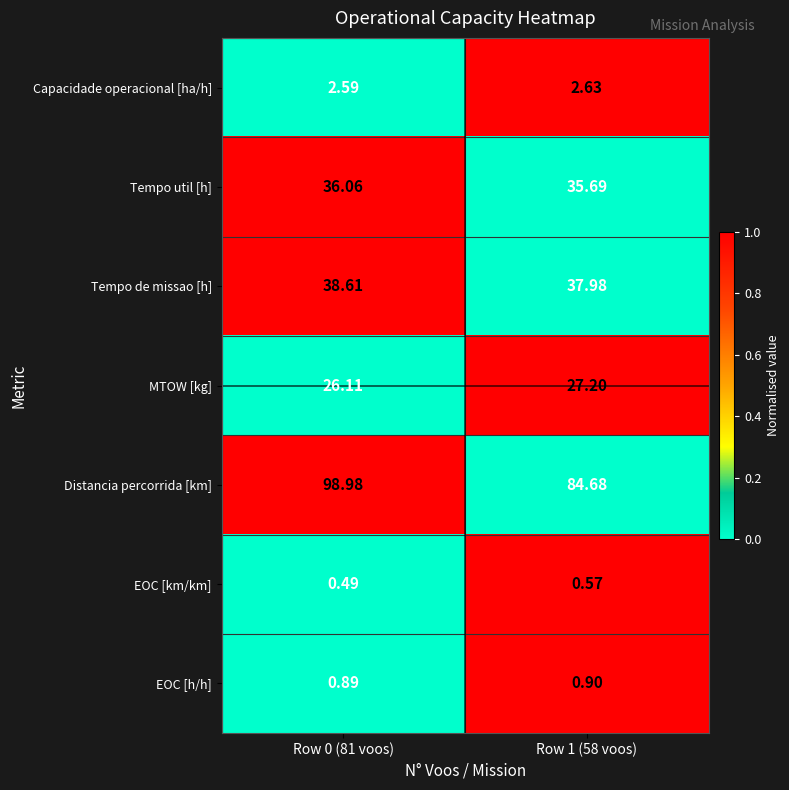

Rank the series by their maximum value, from lowest to highest.

EOC [km/km], EOC [h/h], Capacidade operacional [ha/h], MTOW [kg], Tempo util [h], Tempo de missao [h], Distancia percorrida [km]